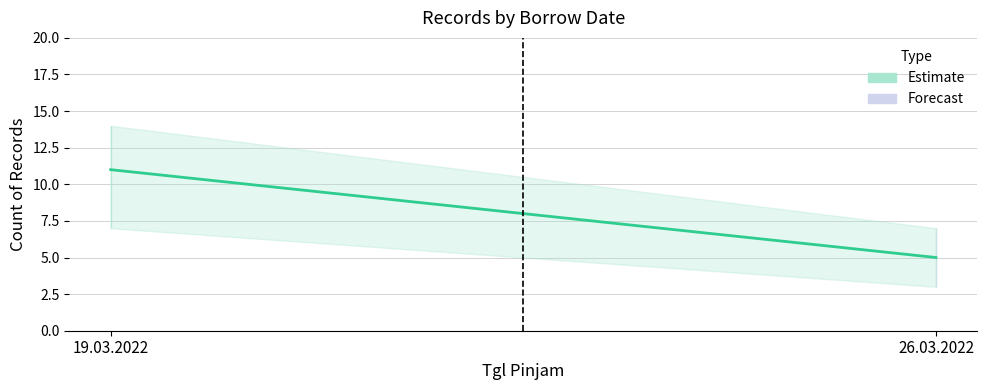

What is the difference between the maximum and minimum values in the Count_lower series?

4